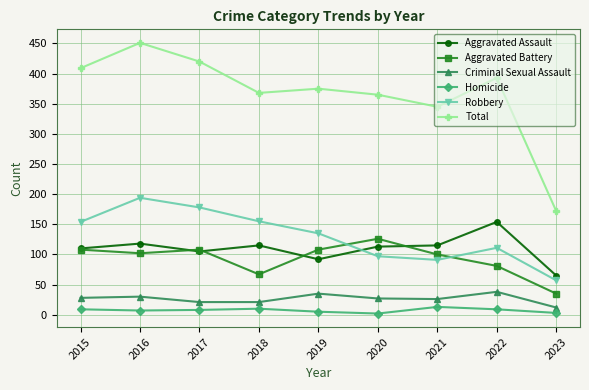

How many categories are shown in the chart?

9